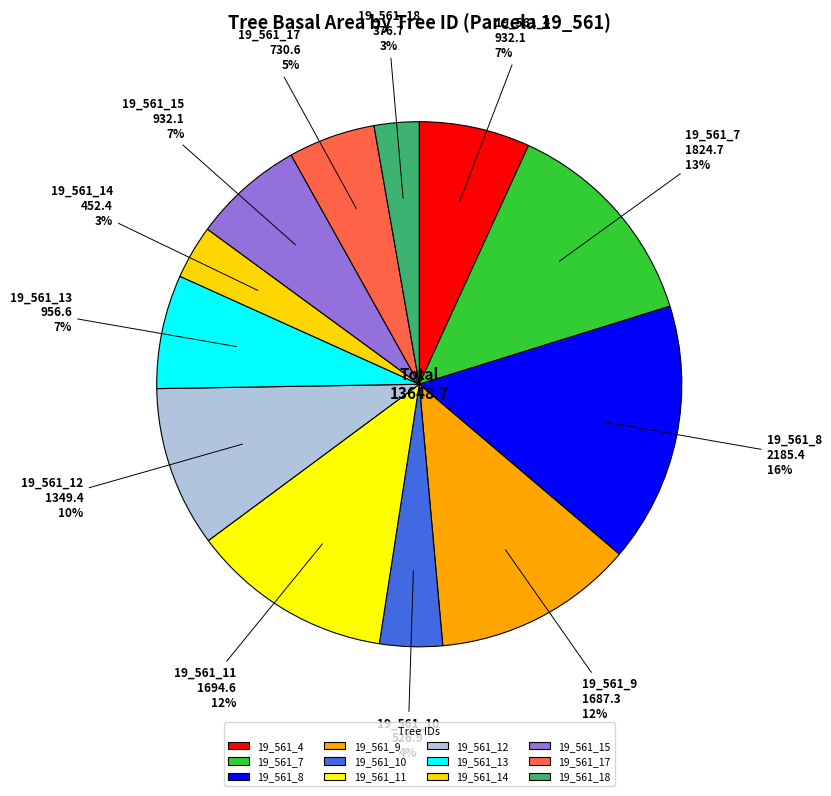

The 19_561_8 slice represents 3% of the pie. True or false?

False